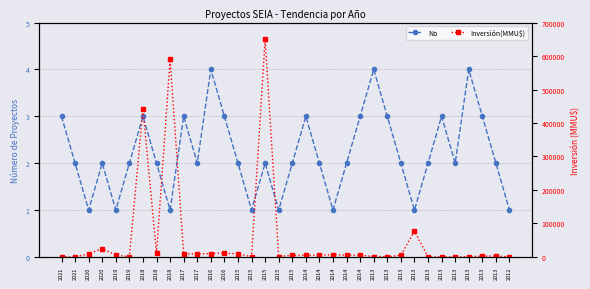

Where is the first local minimum for No?

2020